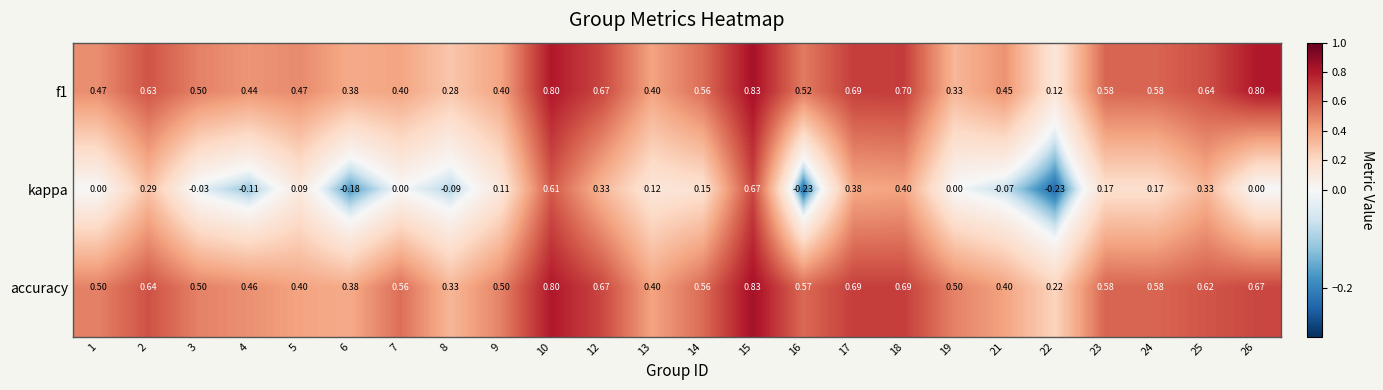

Is the value of kappa at 3 greater than the value of accuracy at 21?

No